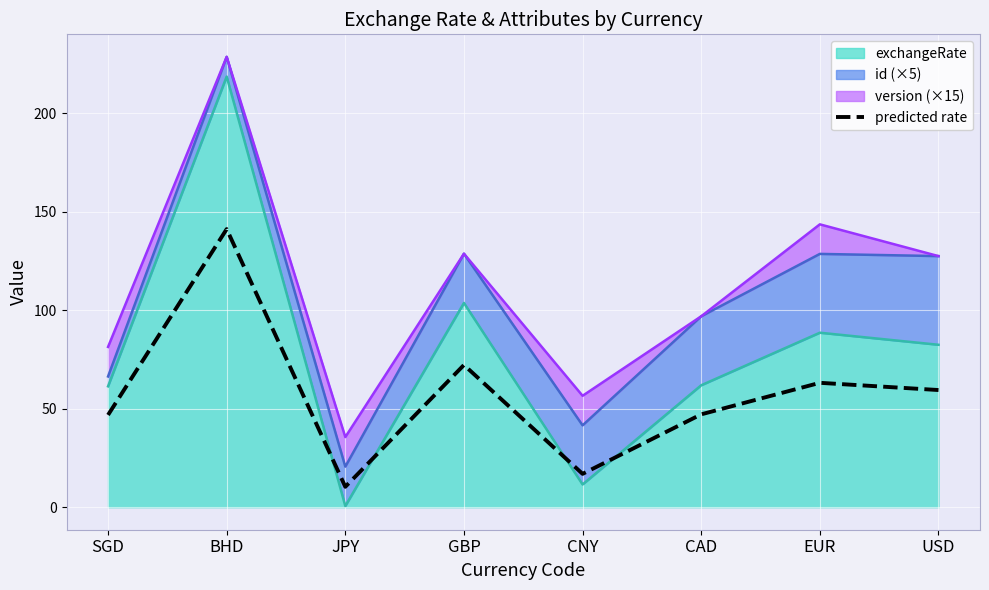

What is the change in value from SGD to GBP?

+25.4